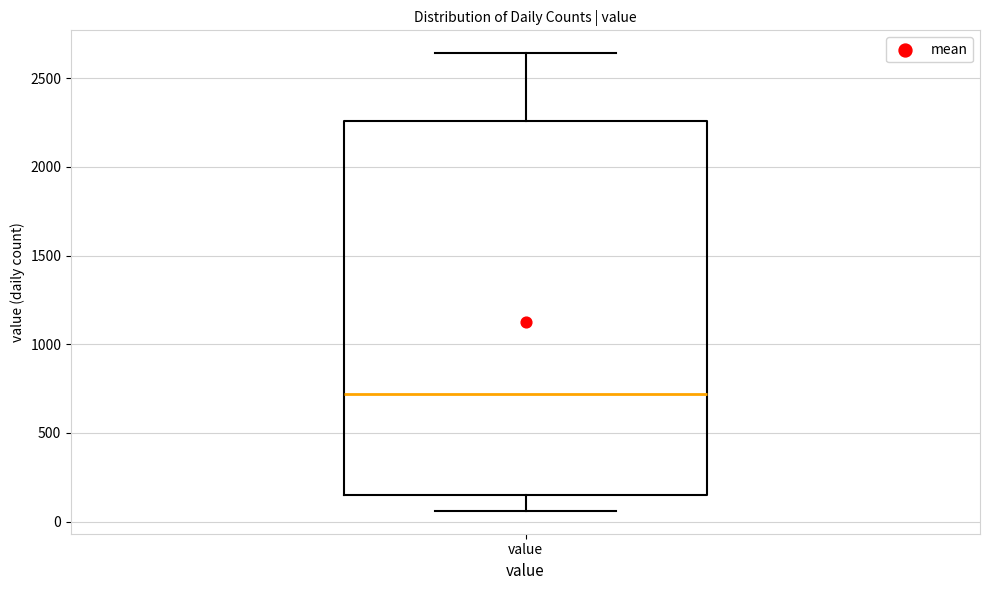

Read this box plot against the y-axis: the position of the median line, the range covered by the box, and the ends of both whiskers. The values are not printed on the chart, so give them approximately, as read against the axis.

median 700, box 150 to 2250, whiskers 50 to 2650